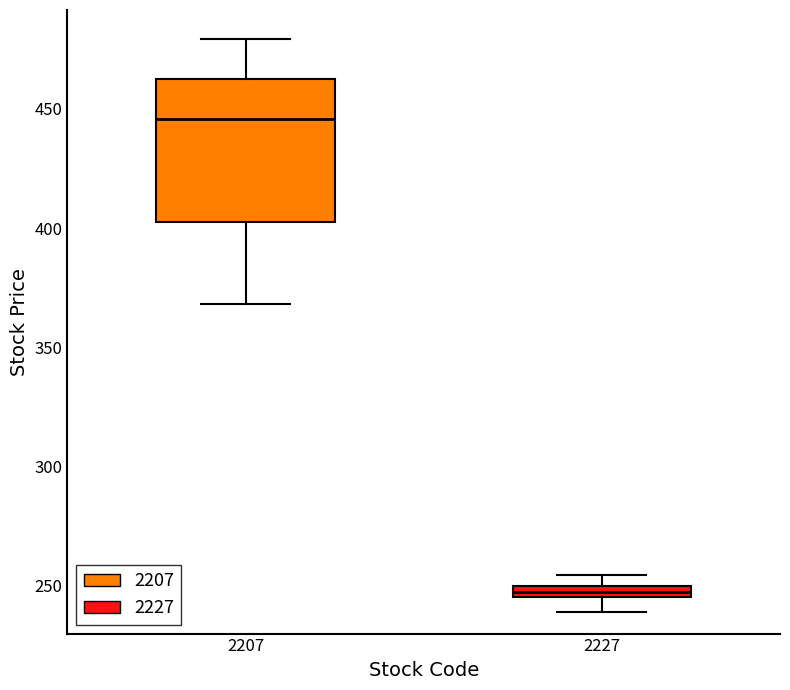

Which box's median line is the highest?

2207